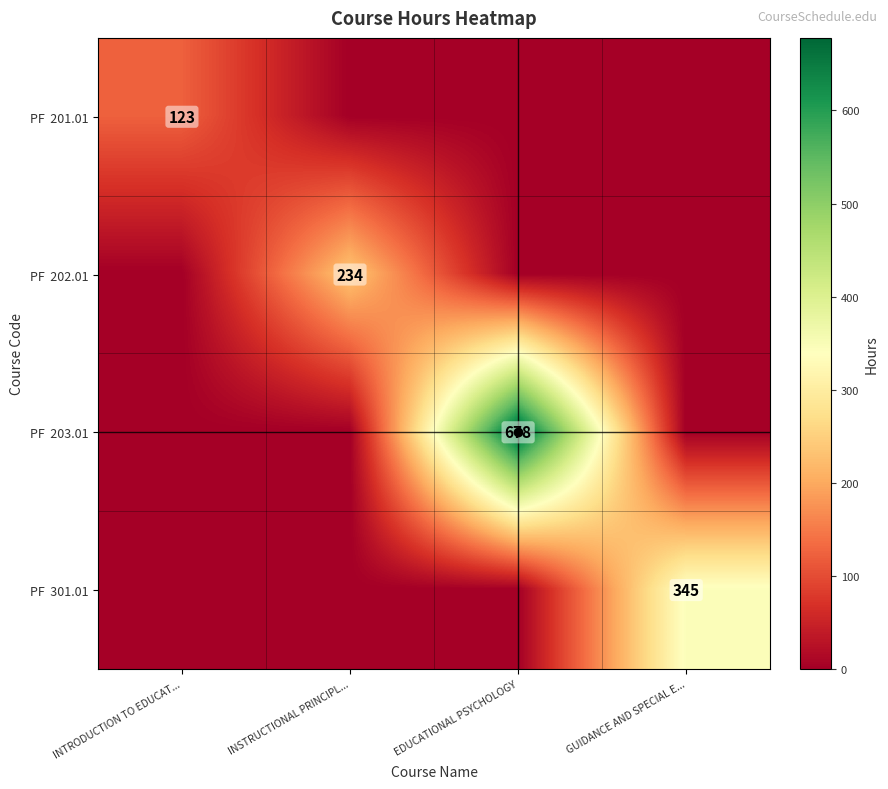

Is it true that PF 203.01 equals 0 at INTRODUCTION TO EDUCAT...?

True